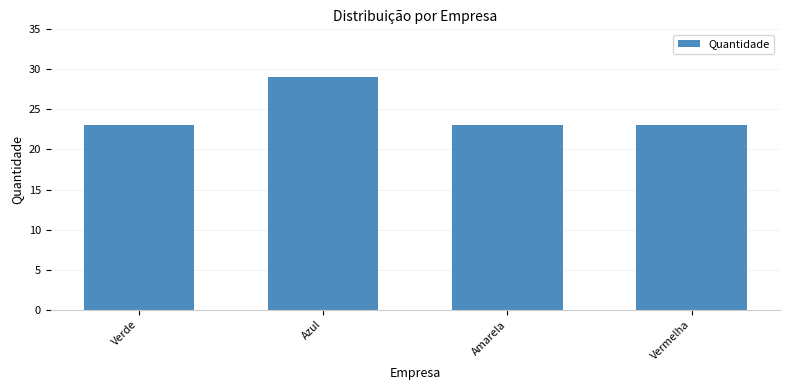

What is the label of the 3rd bar from the right?

Azul